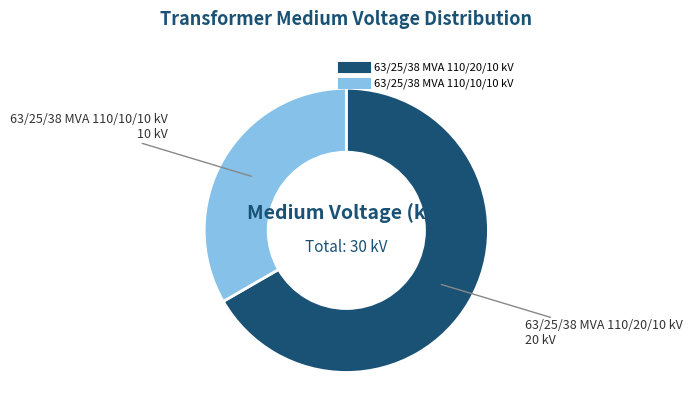

Is the sum of 63/25/38 MVA 110/10/10 kV and 63/25/38 MVA 110/20/10 kV greater than half?

Yes